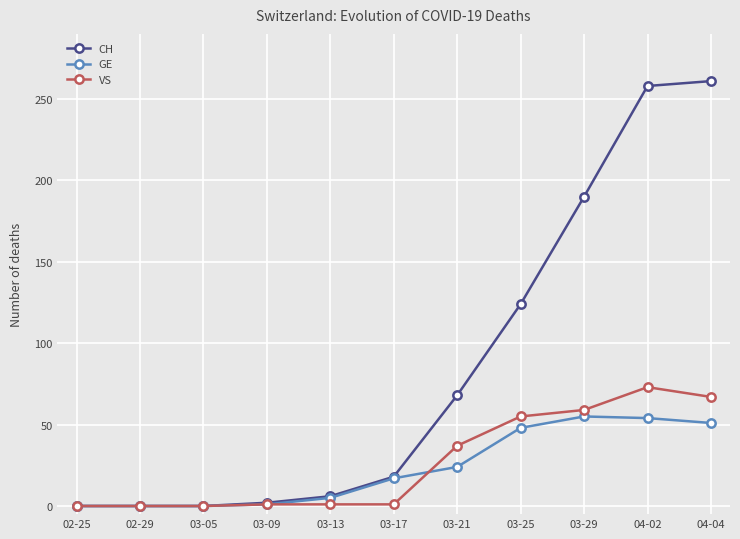

True or false: GE has more than 2 interior local peaks.

False